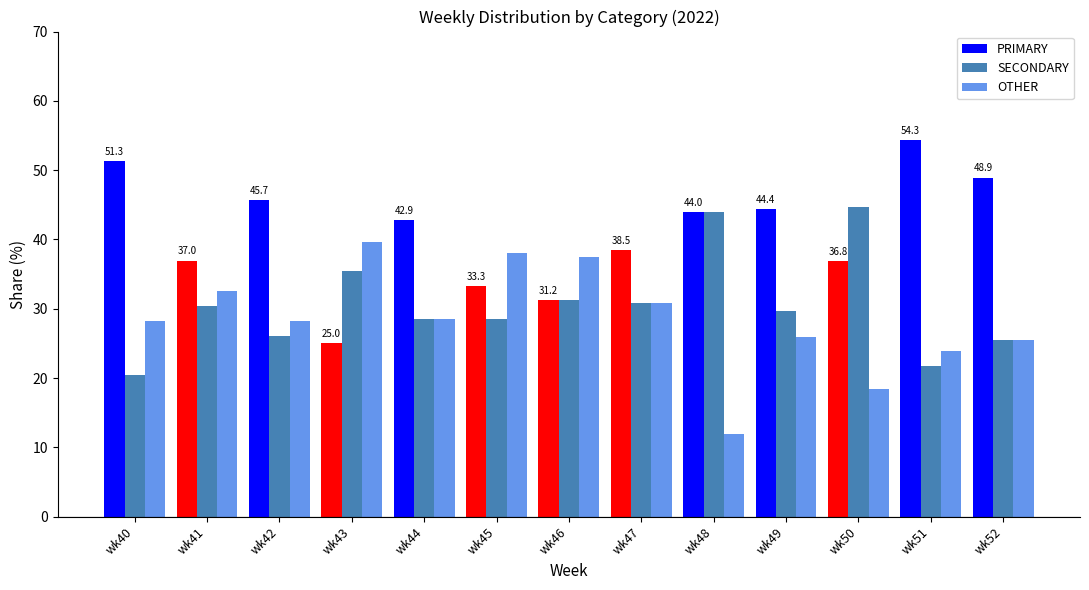

At which label does SECONDARY reach its peak?

wk50